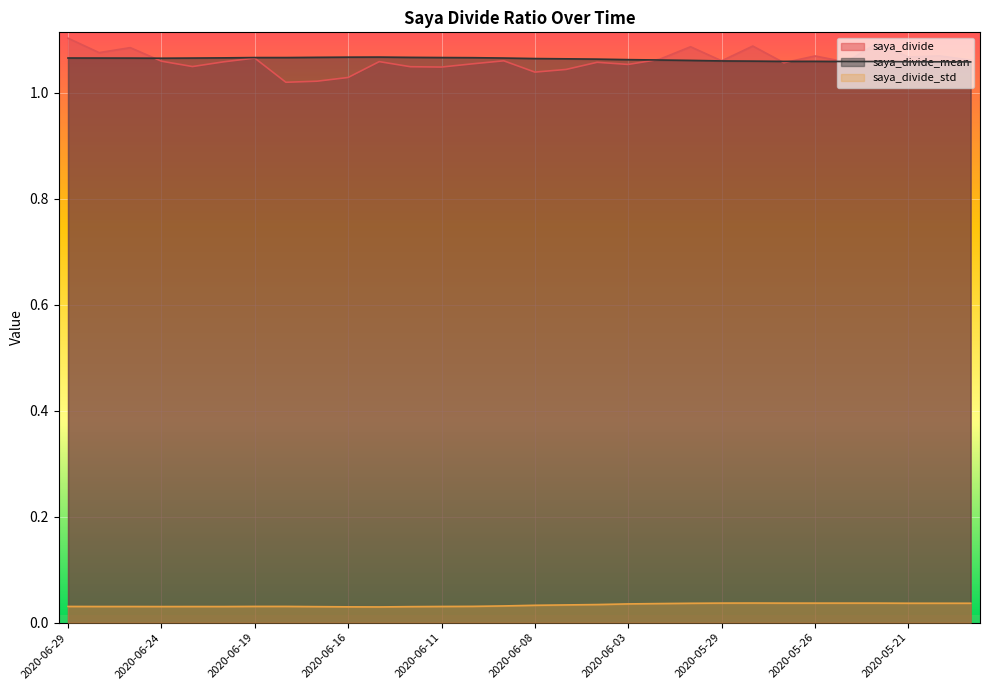

What is the label of the 27th point from the left?

2020-05-22